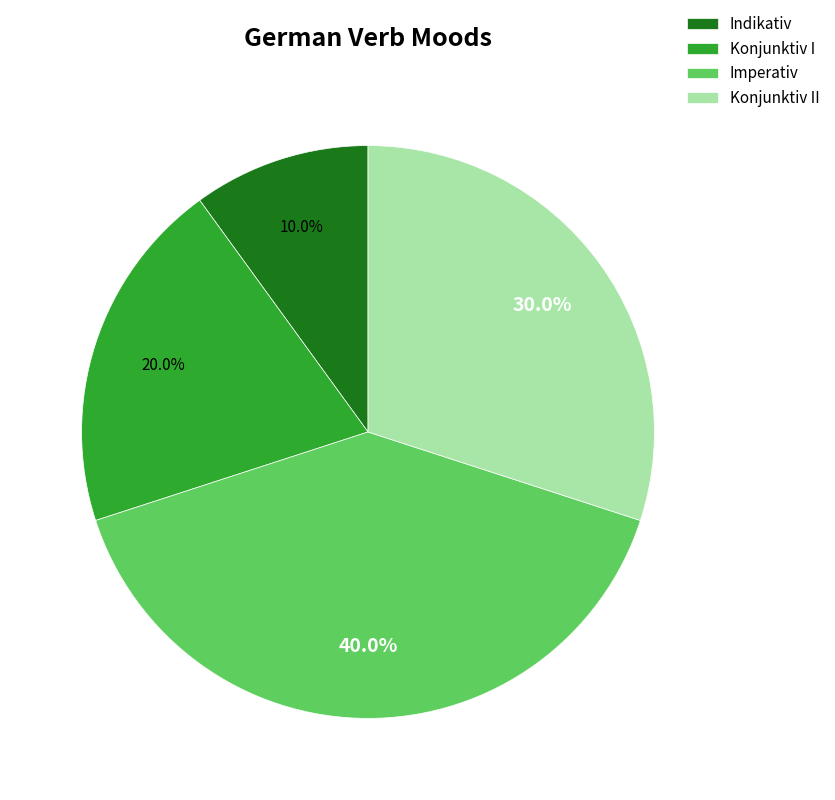

To the nearest percent, what is the difference between the largest and smallest slice percentages?

30%